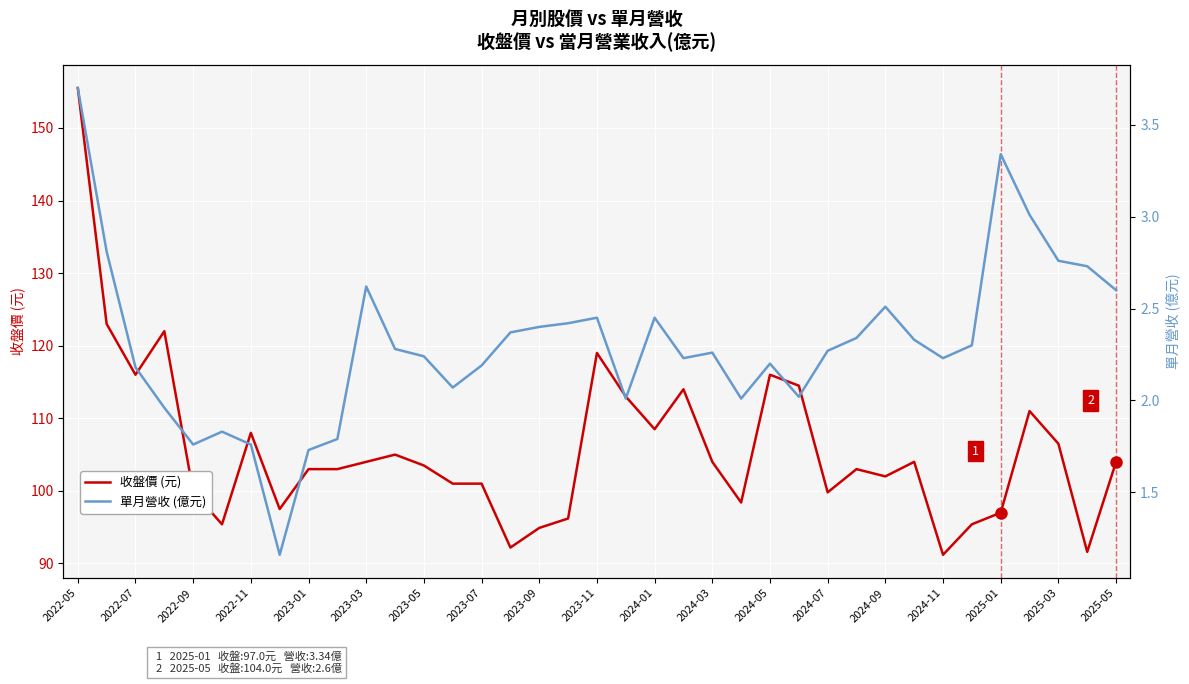

What is the lowest value of the 收盤價 (元) series?

91.2